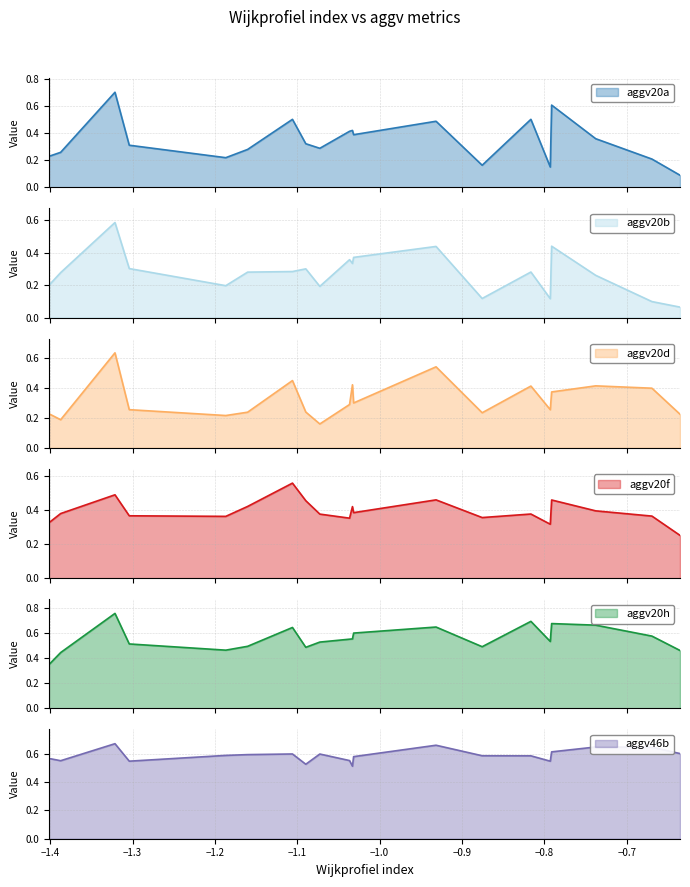

At which category does aggv20h reach its first local valley?

1